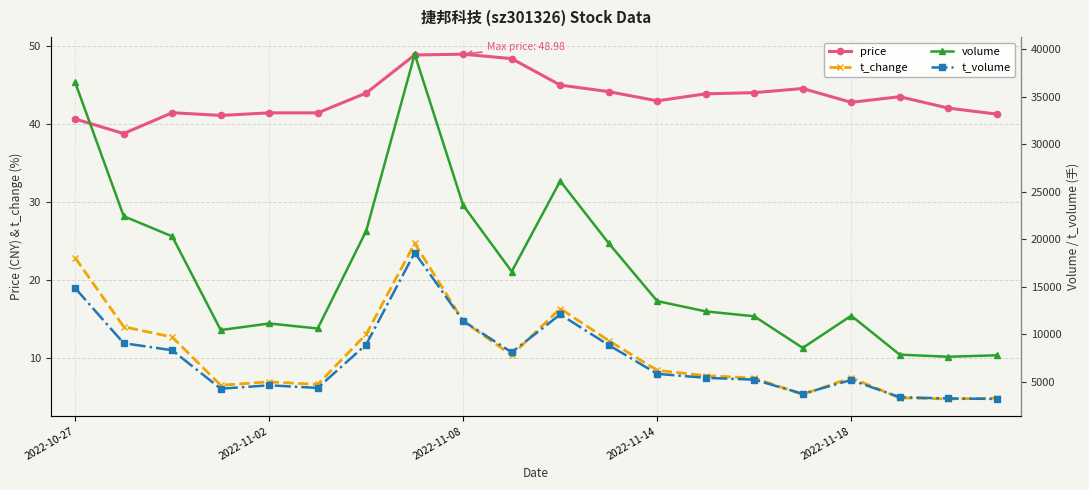

True or false: t_volume has more than 1 interior local peaks.

True